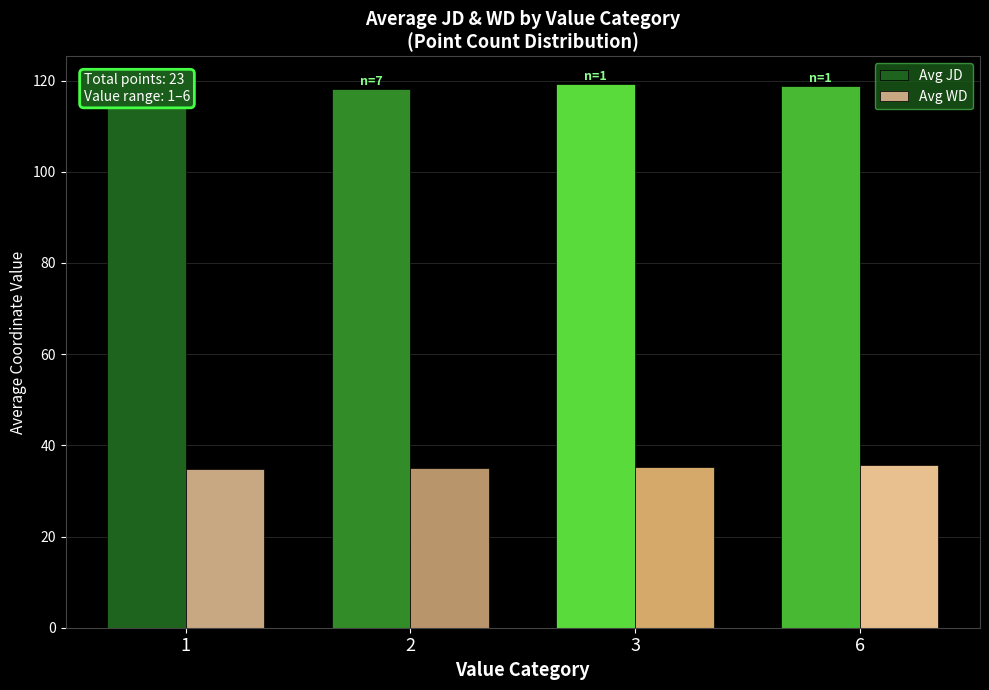

Where is Avg WD nearest to the value 35?

2